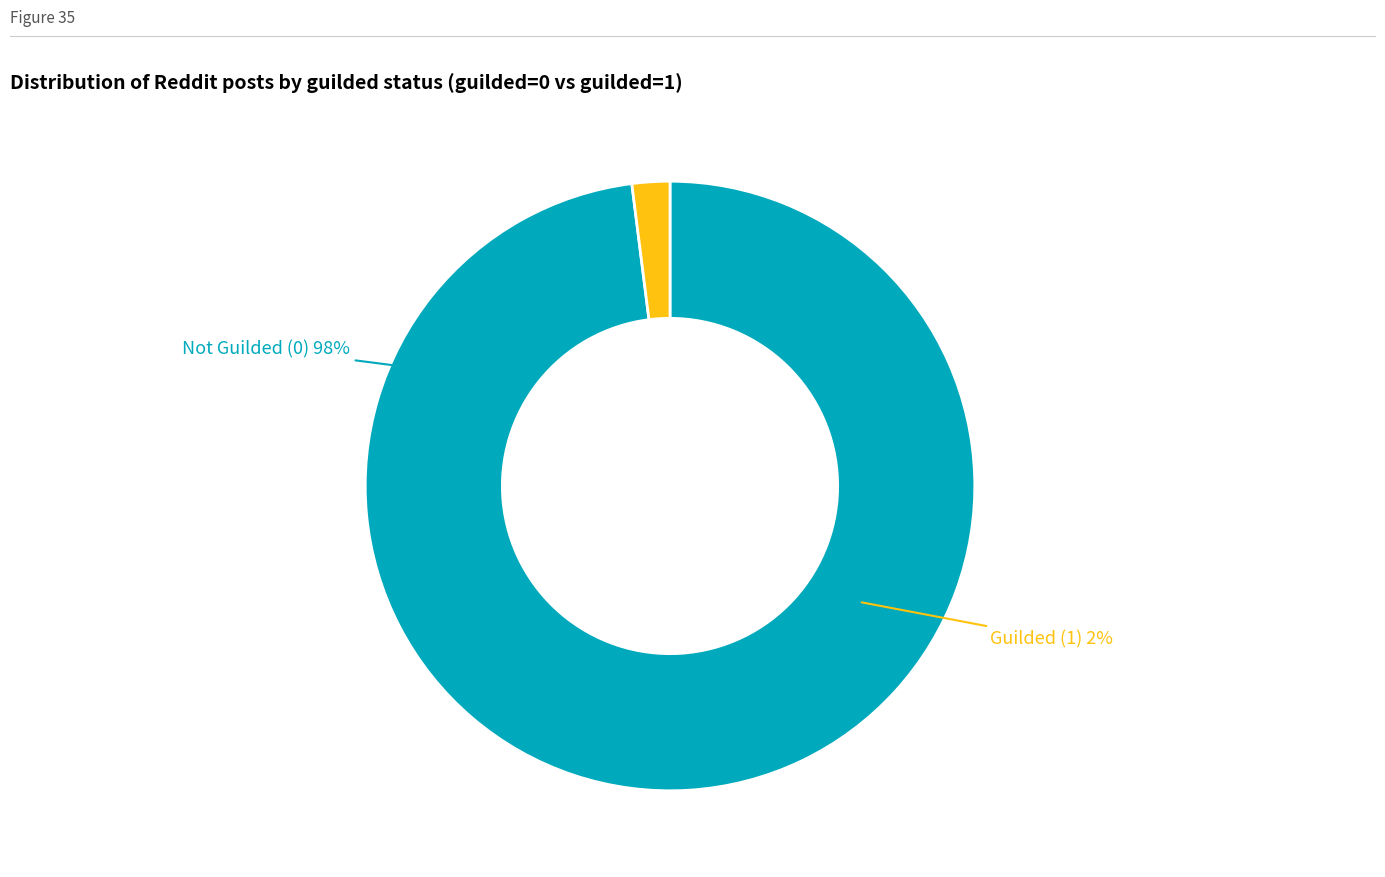

The Not Guilded (0) slice represents 88% of the pie. True or false?

False